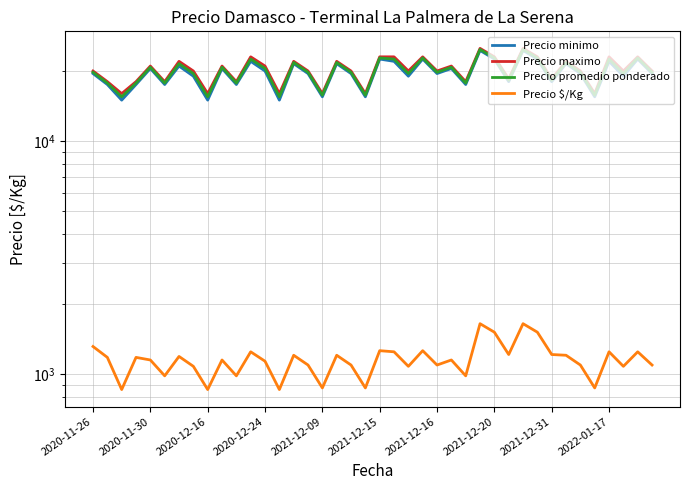

What is the value of the Precio maximo point at the 1st from the left?

20000